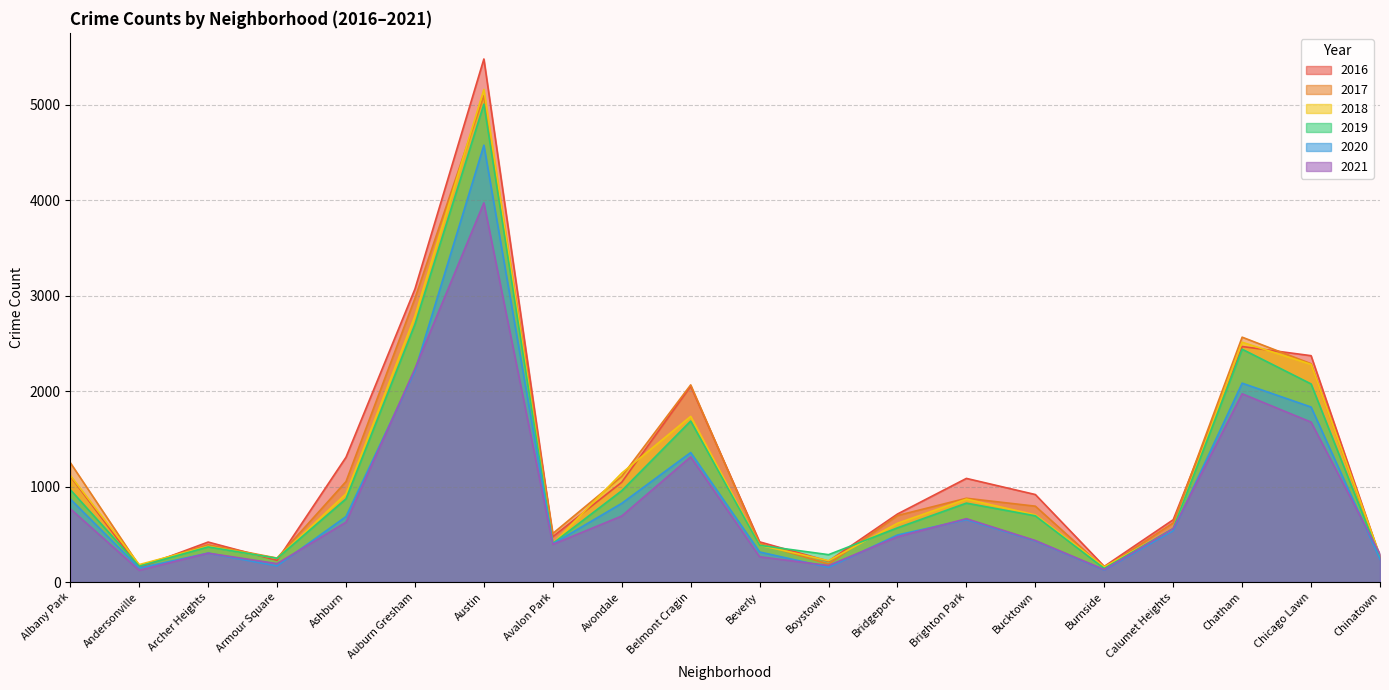

How many series are shown in this chart?

6